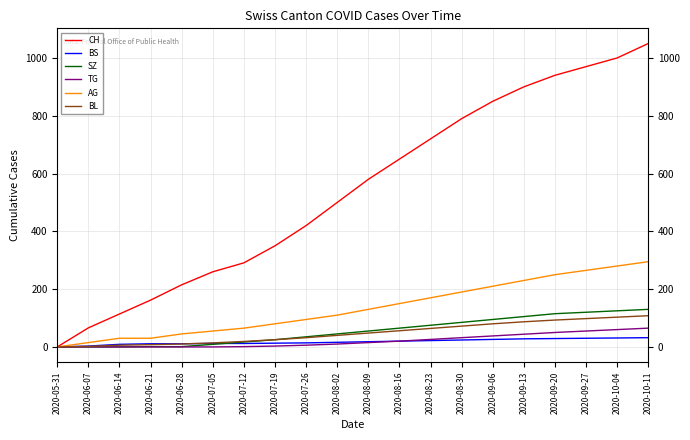

Is the value of BL at 2020-09-06 greater than the value of BS at 2020-08-23?

Yes